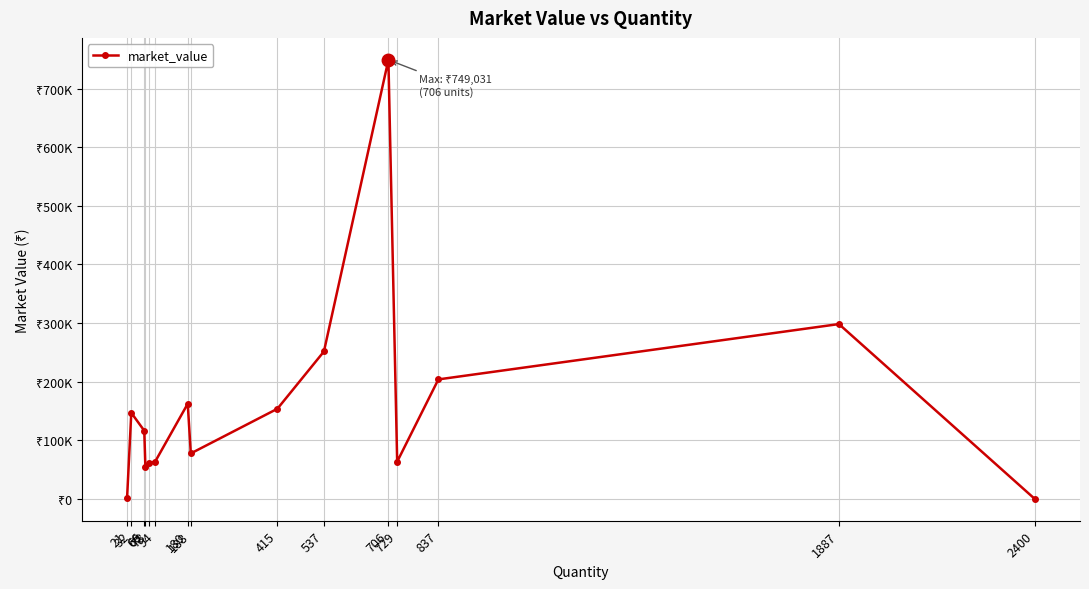

True or false: the data shows 749030.7 at 706.

True